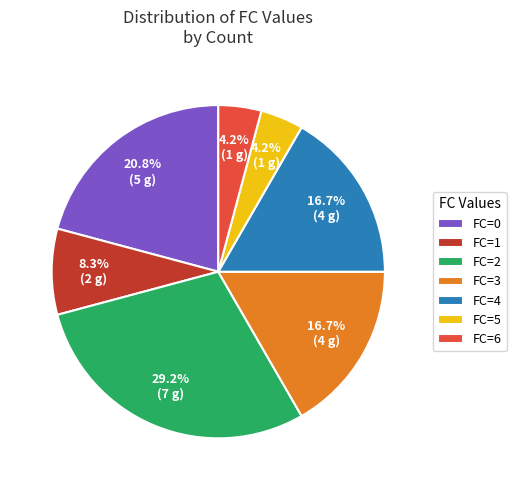

Count the number of slices in the pie.

7